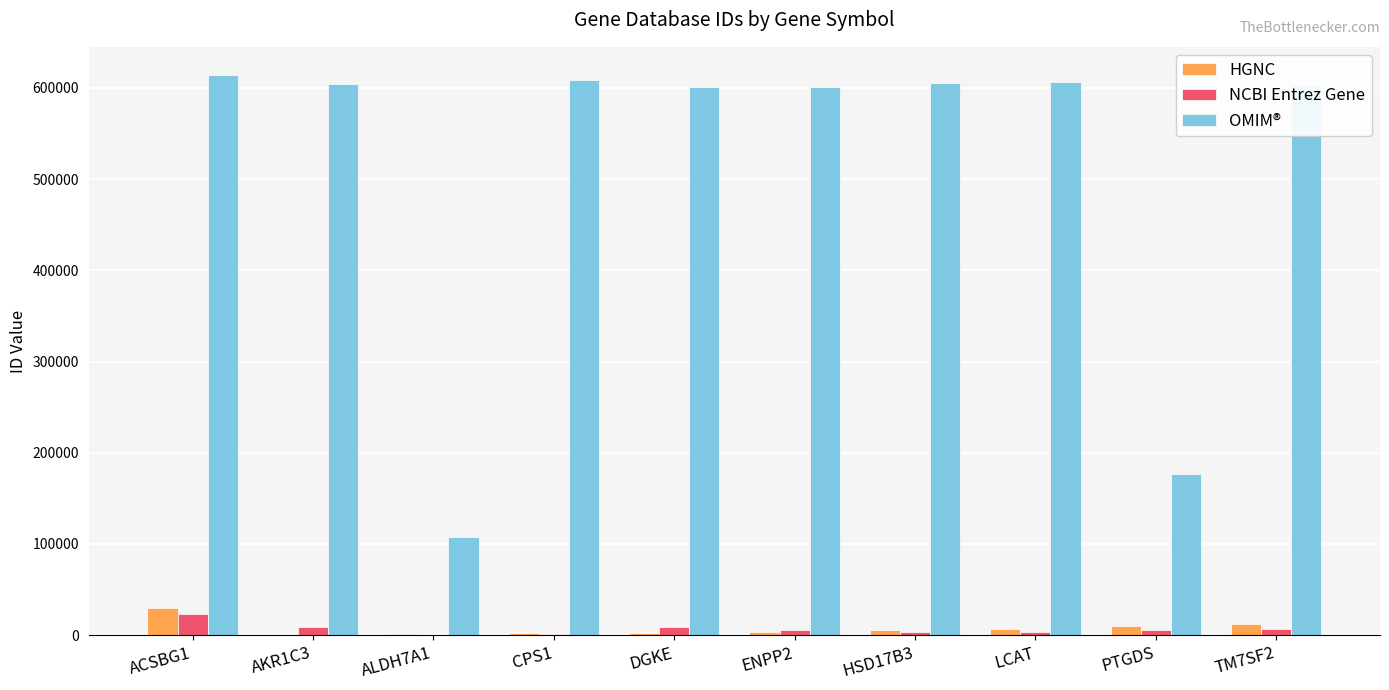

What is the sum of the NCBI Entrez Gene values at TM7SF2 and ACSBG1?

30313